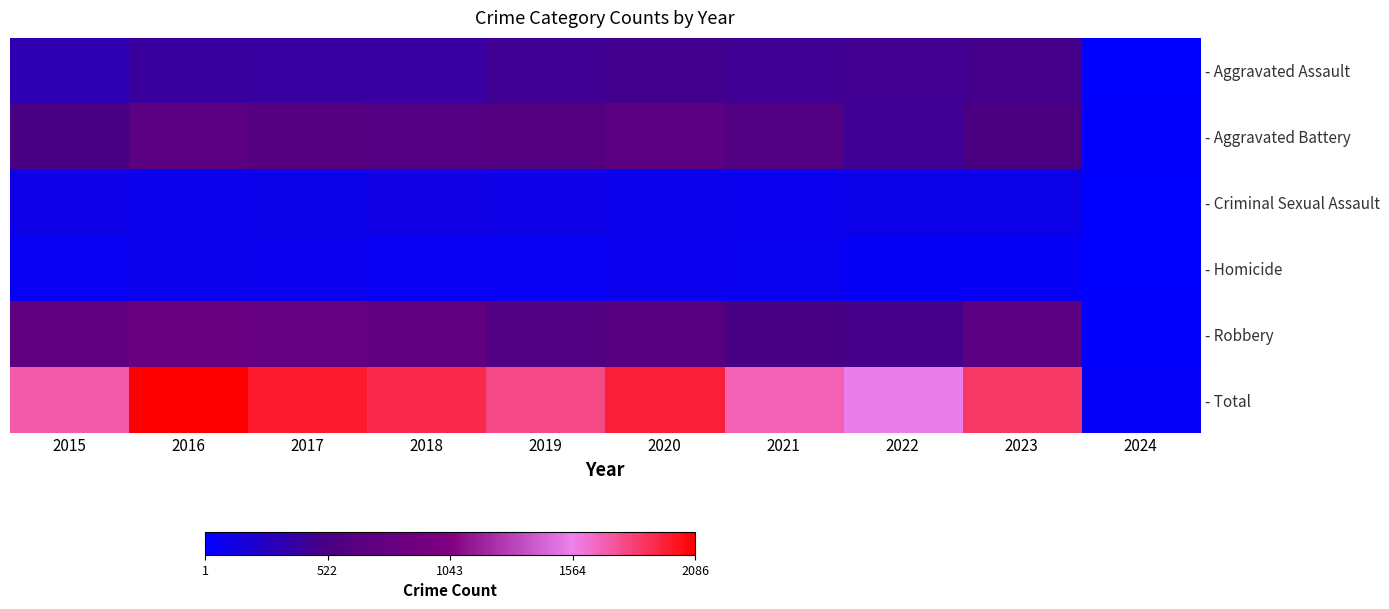

What is the total value across all series at 2017?

3944